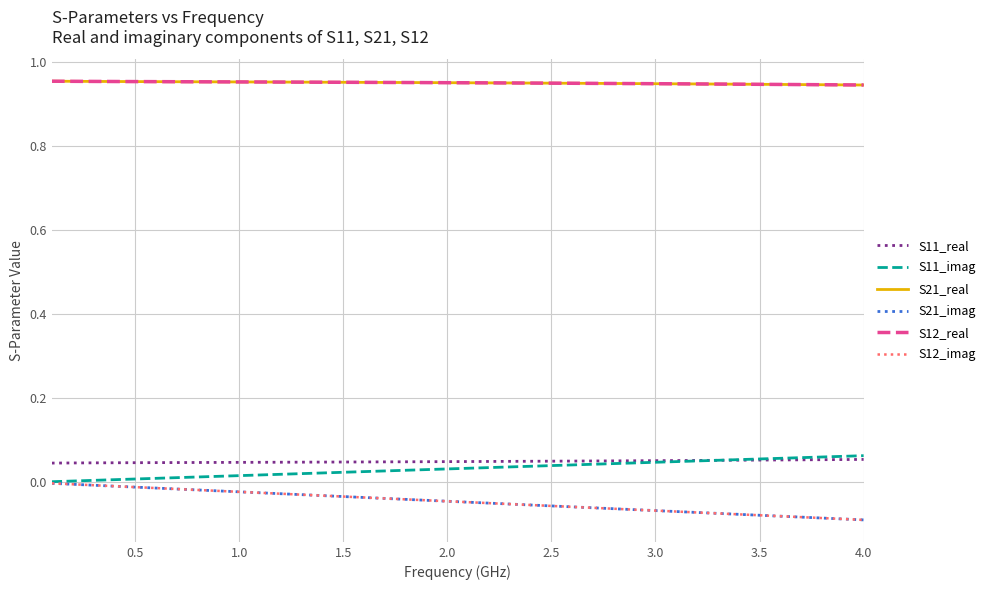

Does the chart have visible grid lines?

Yes